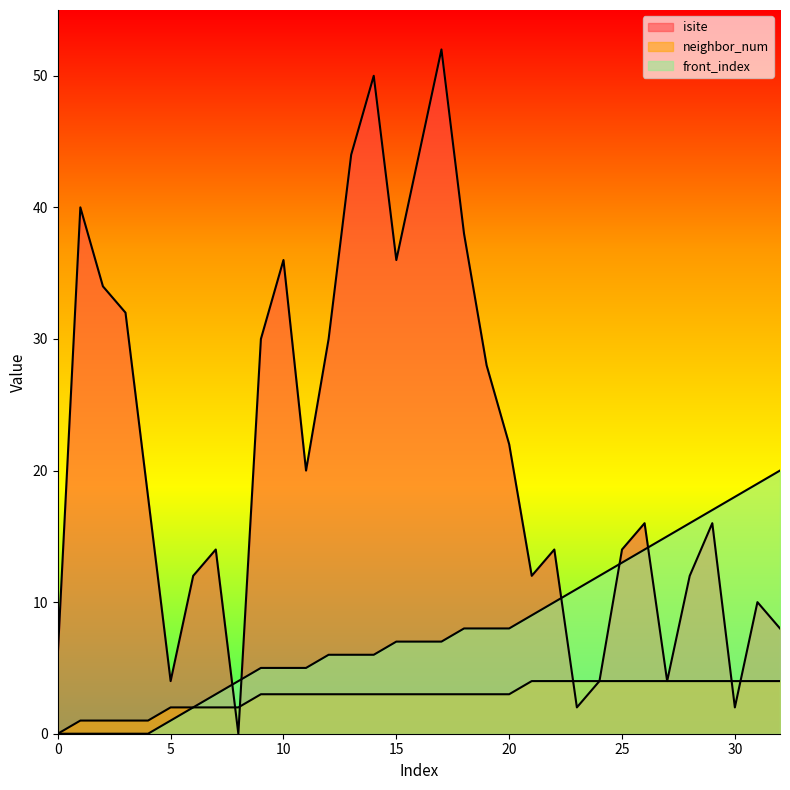

How many data points does each series have?

33